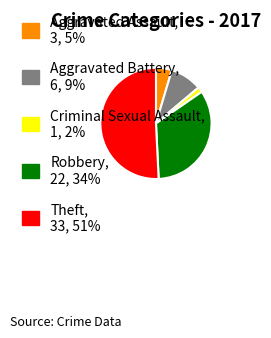

Is there any slice that represents more than half of the pie?

Yes